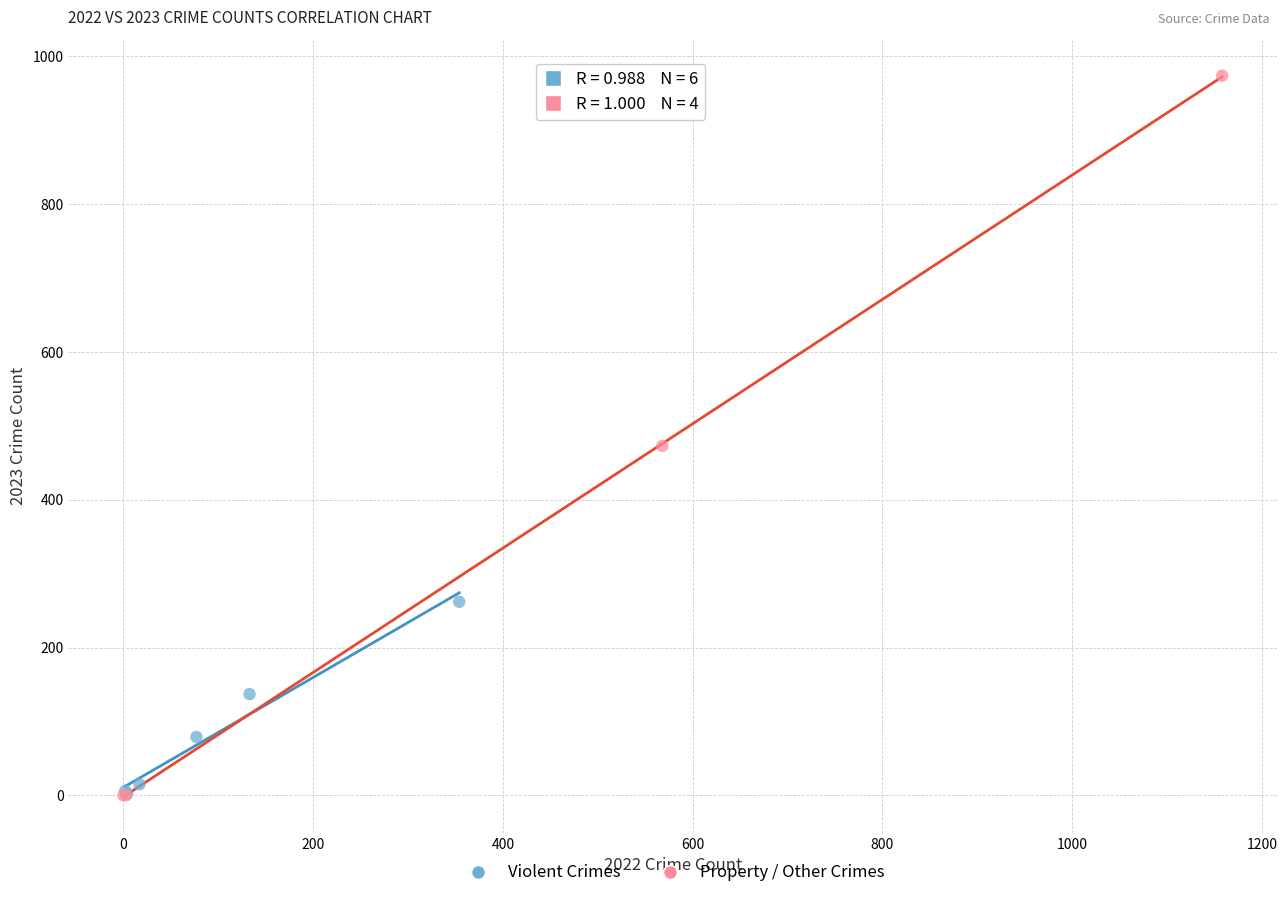

Which series contains the highest Y value?

Property / Other Crimes